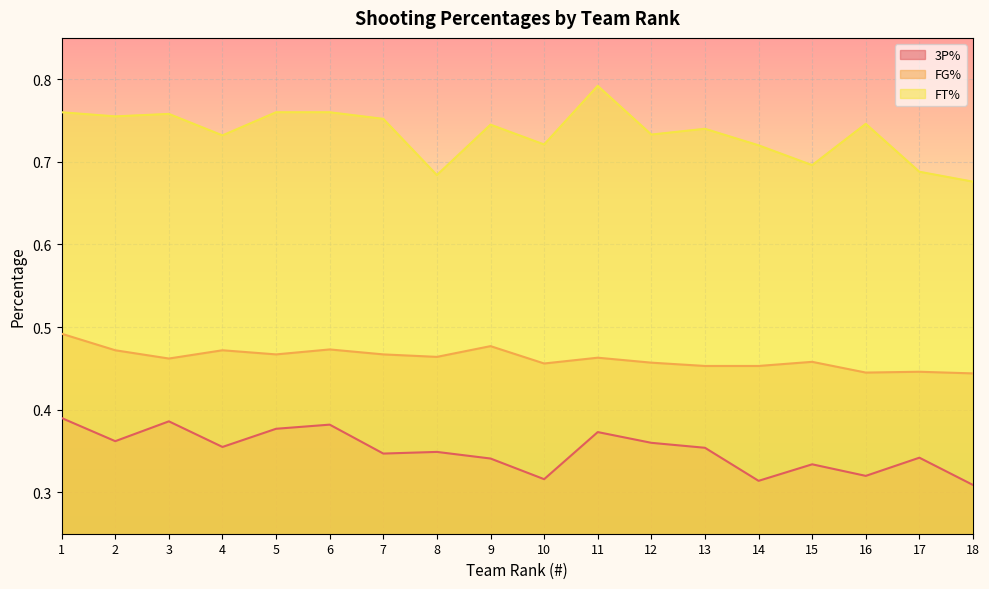

In 3P%, how many points are higher than both neighbors (excluding endpoints)?

6